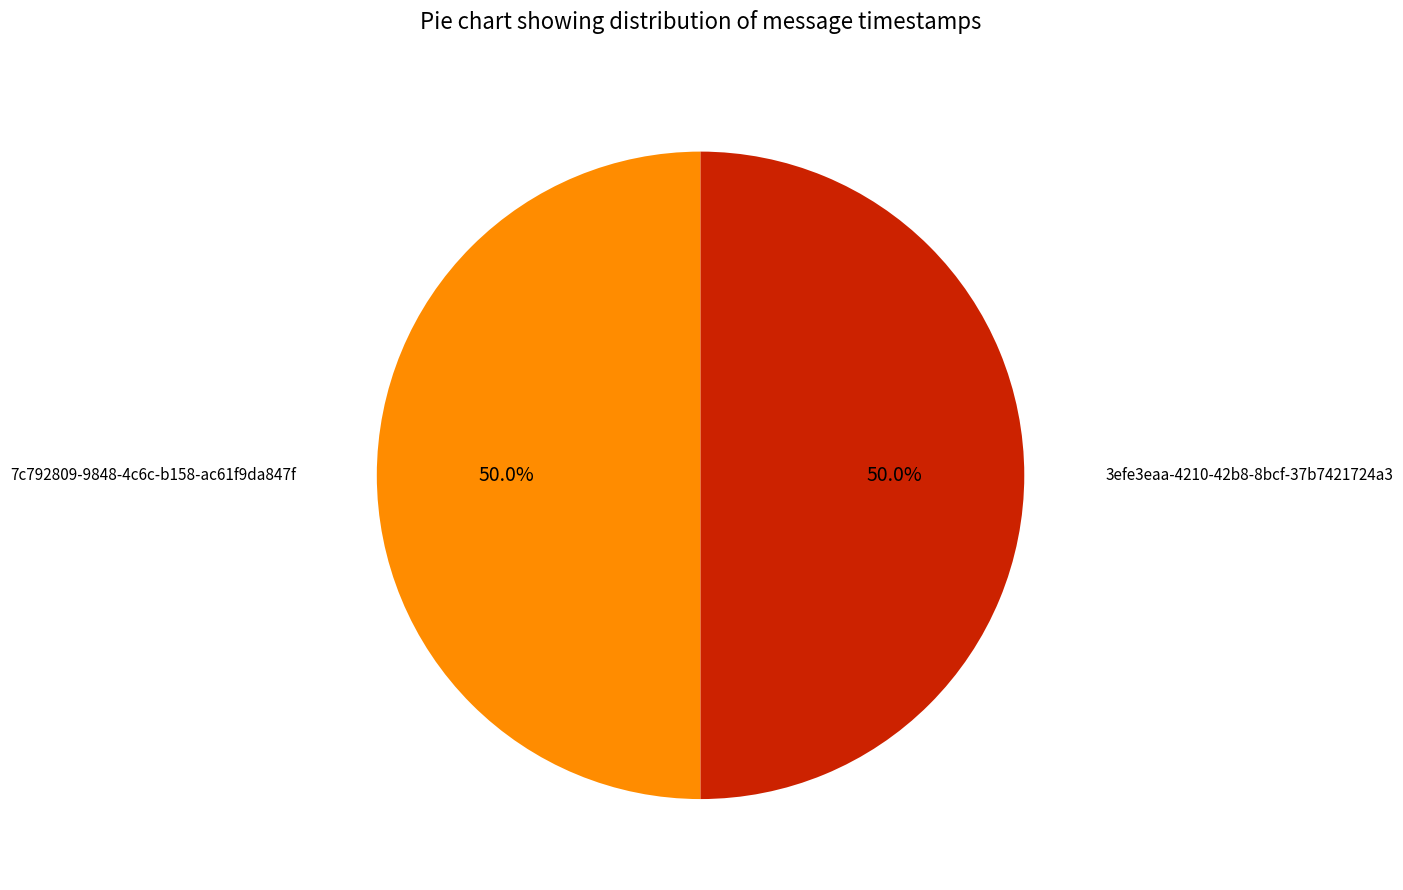

Which category has the biggest portion of the pie?

3efe3eaa-4210-42b8-8bcf-37b7421724a3